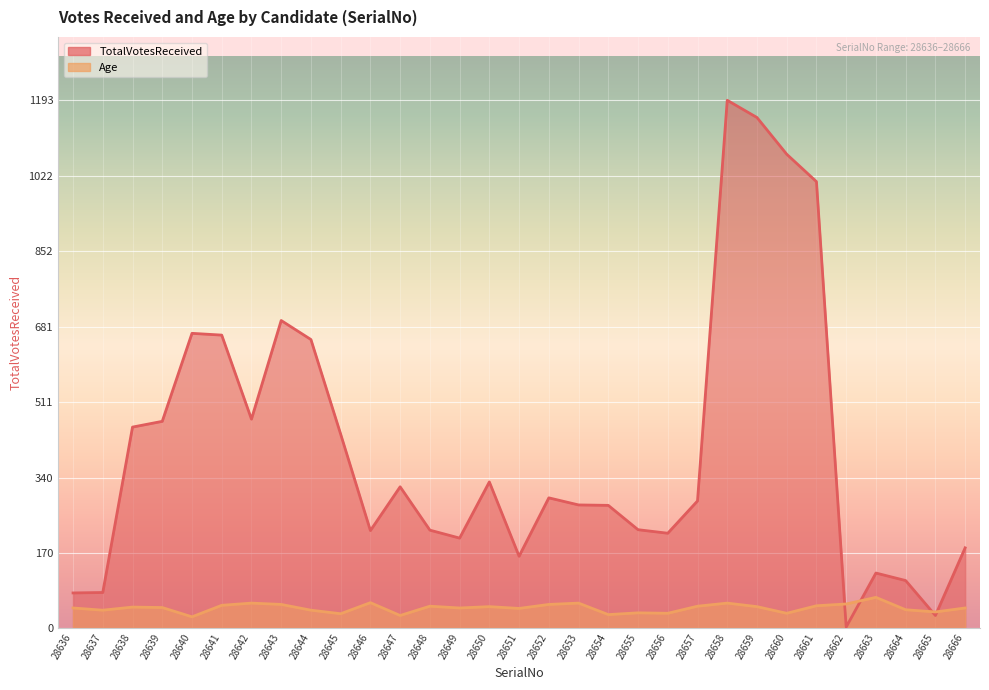

Is the value of Age at 28665 greater than the value of TotalVotesReceived at 28654?

No